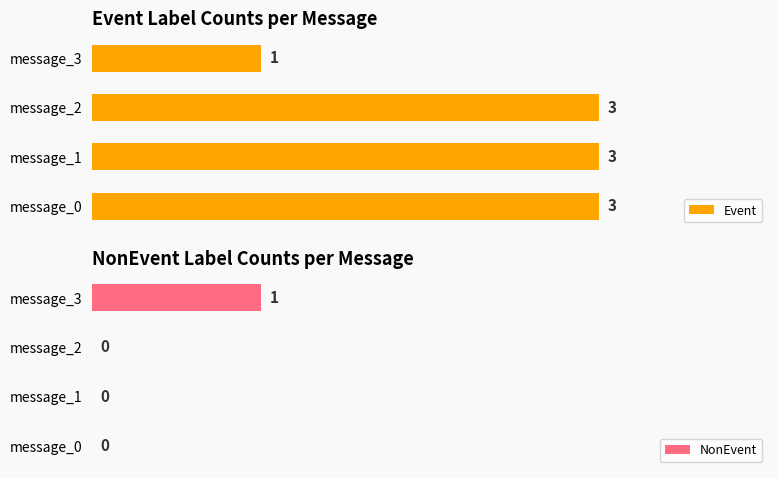

Does the chart contain any negative values?

No